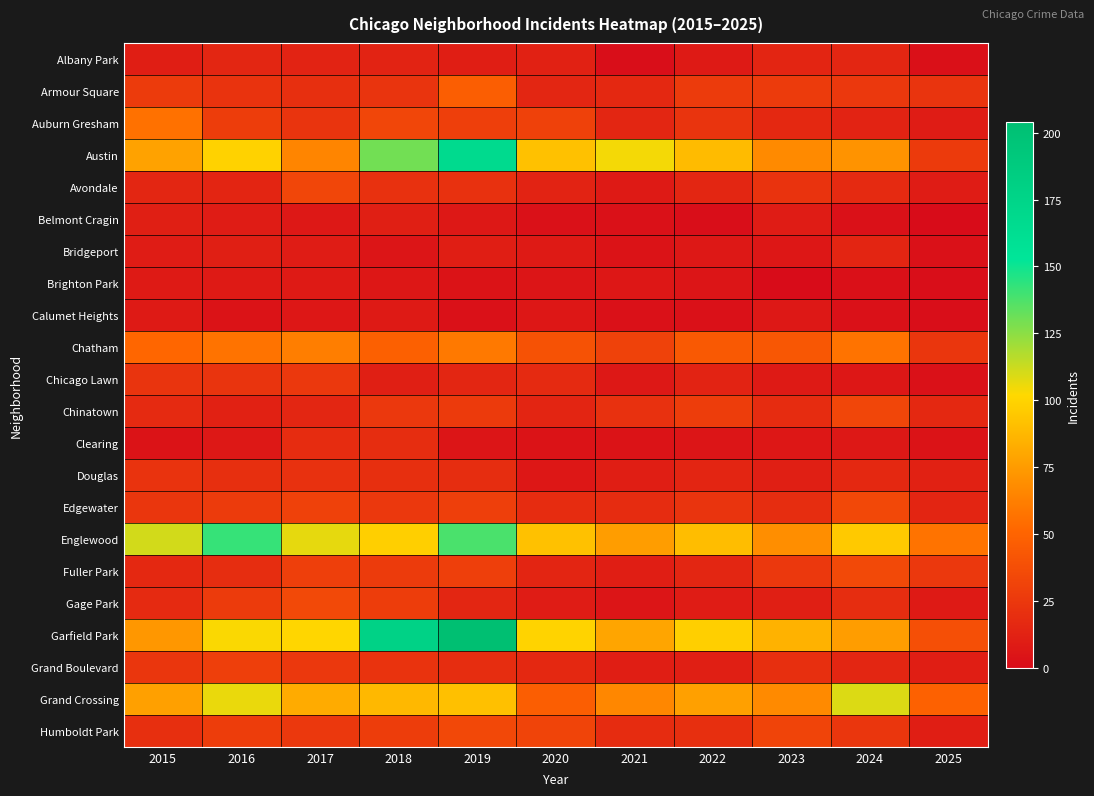

Which has a higher value, 2021 or 2020?

2020